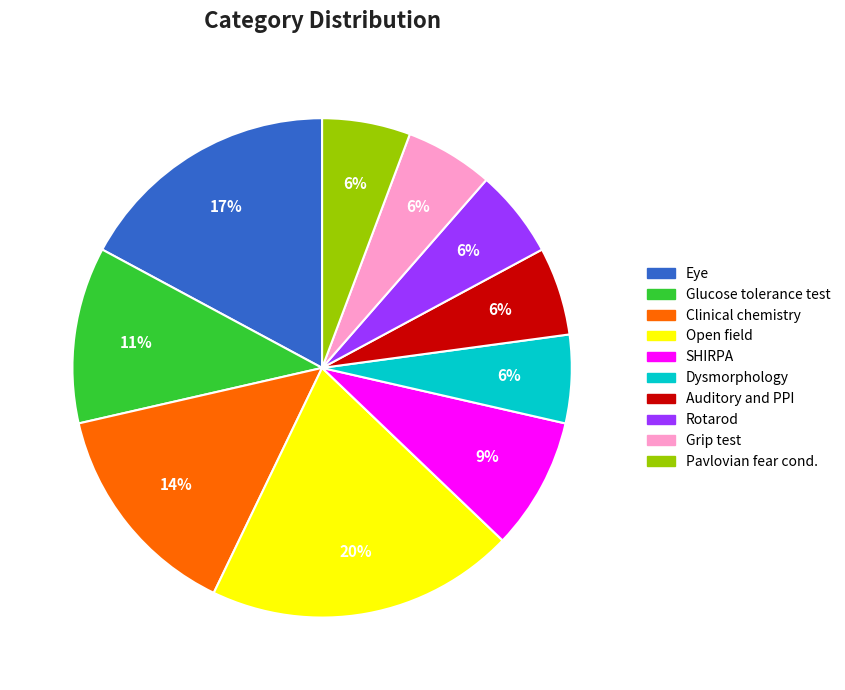

True or false: Grip test accounts for 15% of the total.

False